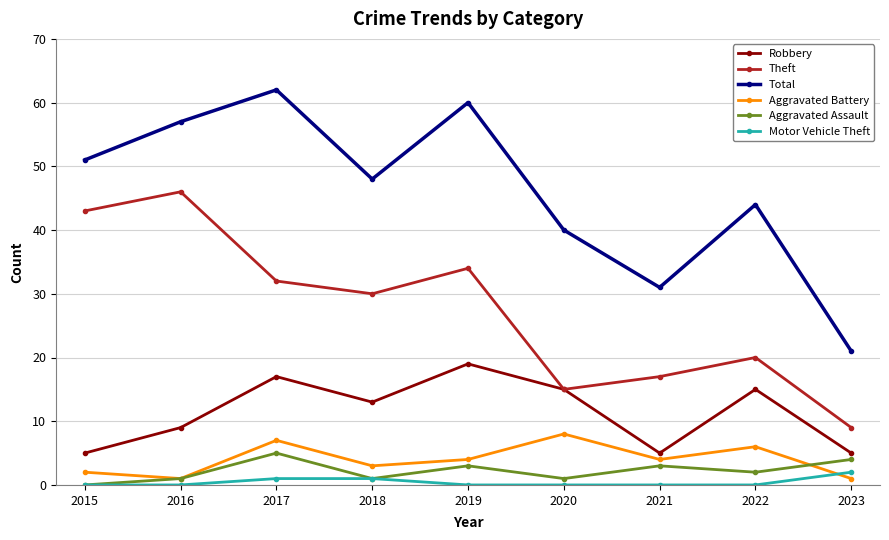

What is the value of the Total point at the 6th from the left?

40